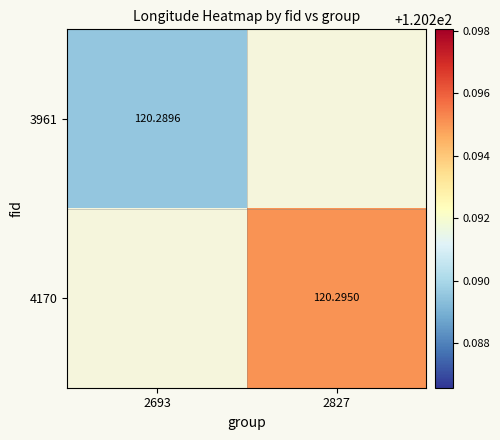

What is the approximate value of 3961 at 2693?

120.3